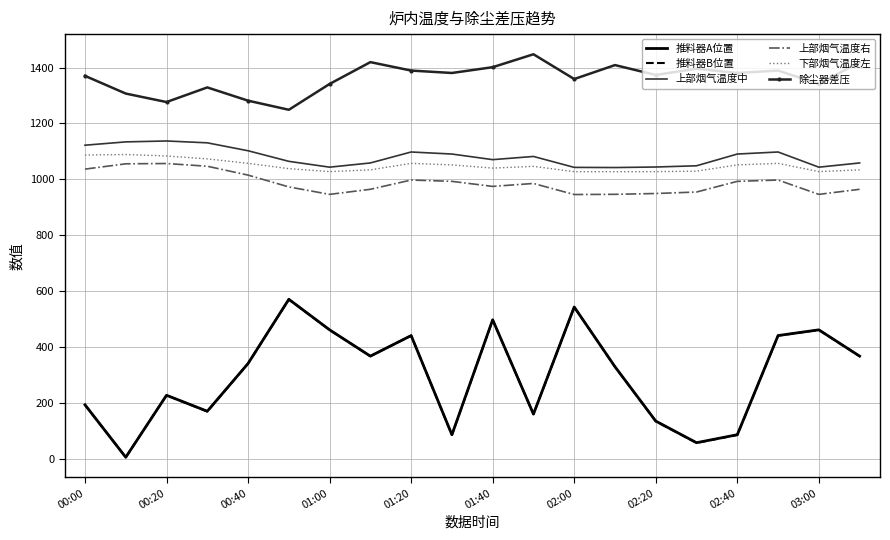

Which series has the widest spread of values?

推料器A位置